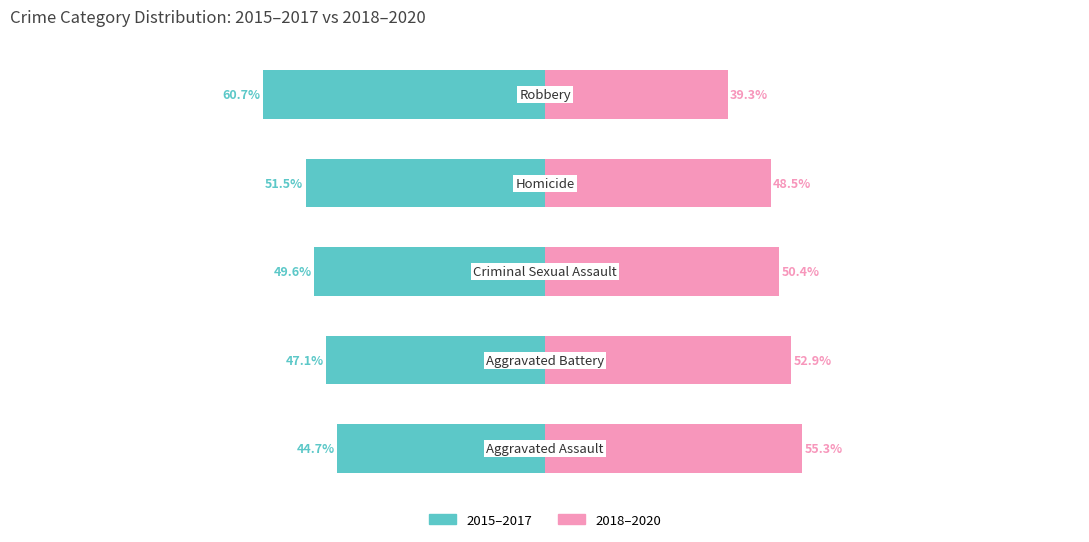

Reading left to right, transcribe all the data shown in this chart.

2015–2017 (left): 0=-44.7	1=-47.1	2=-49.6	3=-51.5	4=-60.7
2018–2020 (right): 0=55.3	1=52.9	2=50.4	3=48.5	4=39.3